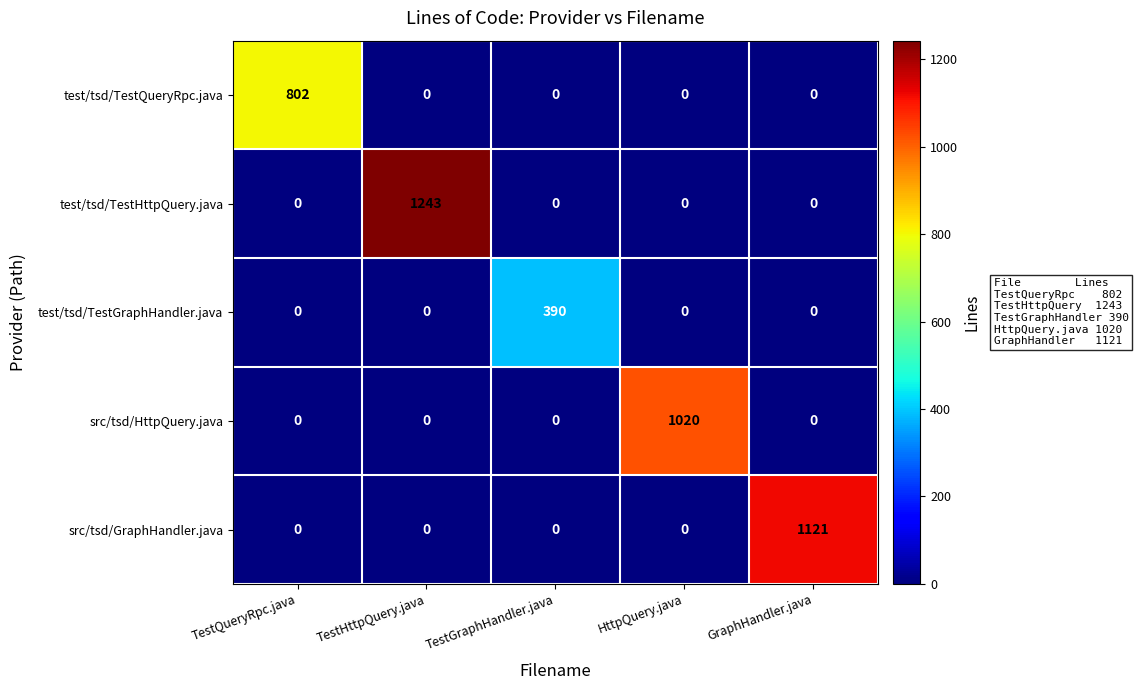

What is the difference between the test/tsd/TestHttpQuery.java values at GraphHandler.java and TestHttpQuery.java?

1243